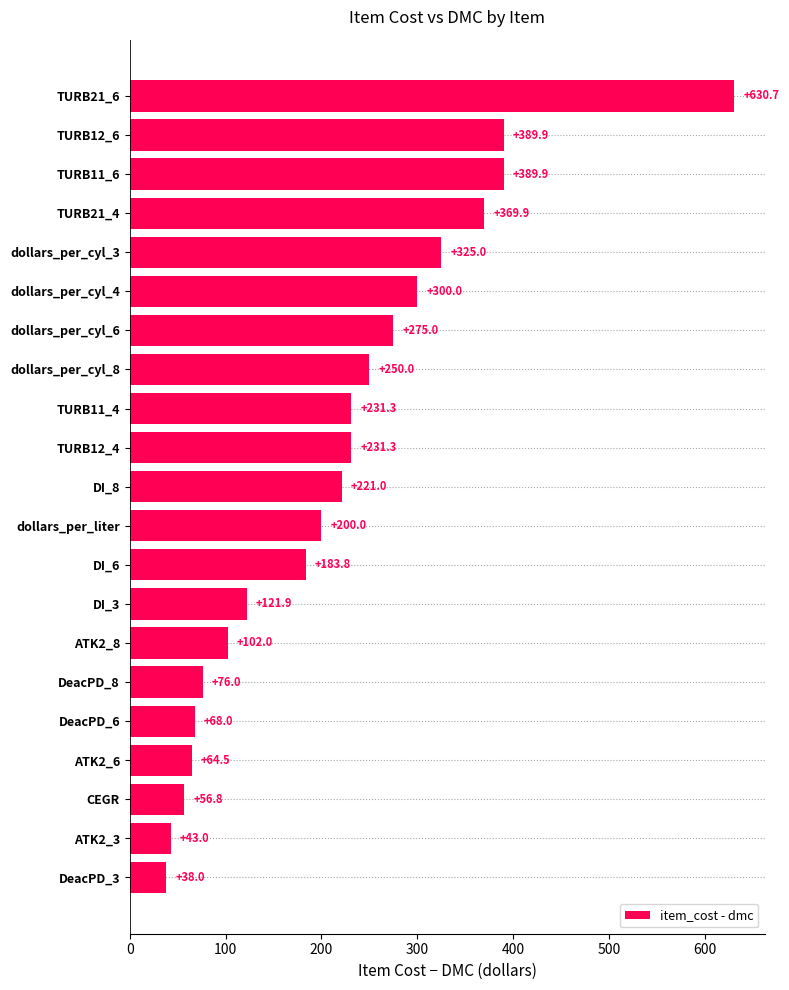

The value at dollars_per_cyl_3 is 91.8. True or false?

False